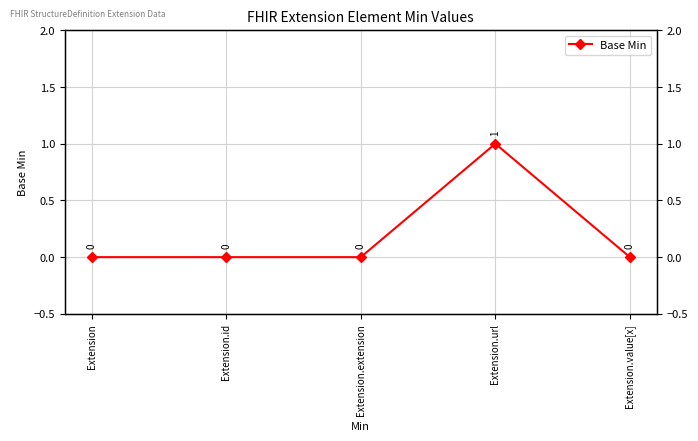

How many lines are shown in the chart?

1